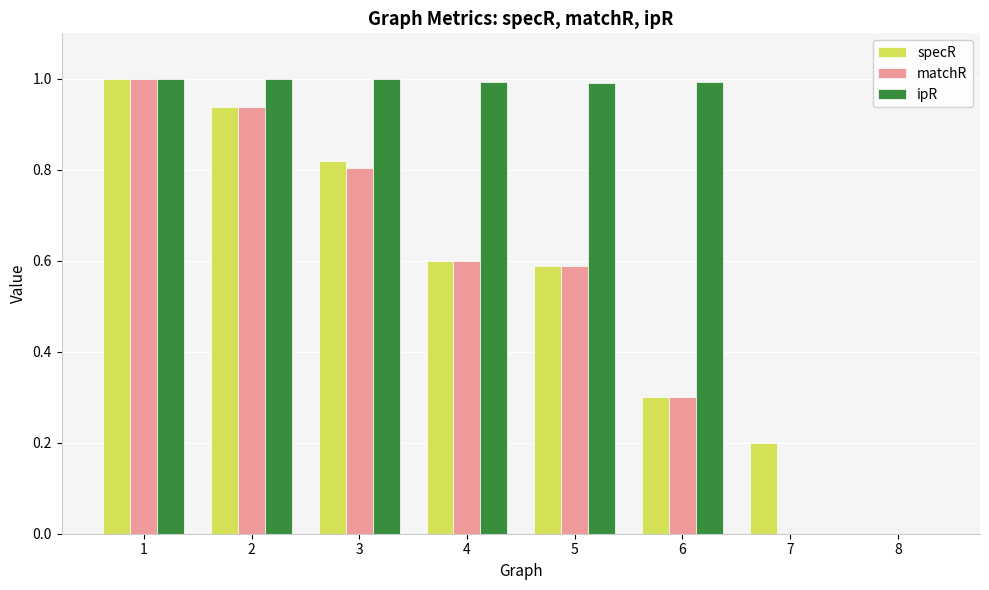

What is the sum of all specR values?

4.4